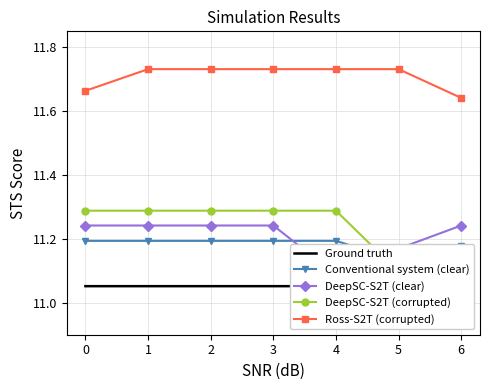

What is the maximum value shown in the chart?

11.7